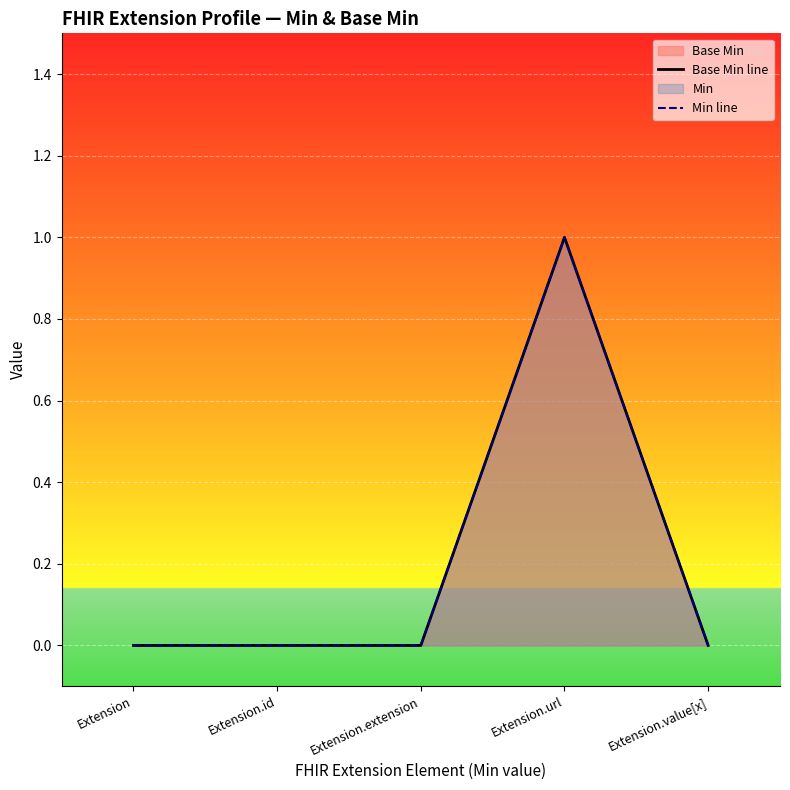

The Base Min line series shows 0 at Extension.value[x]. True or false?

False